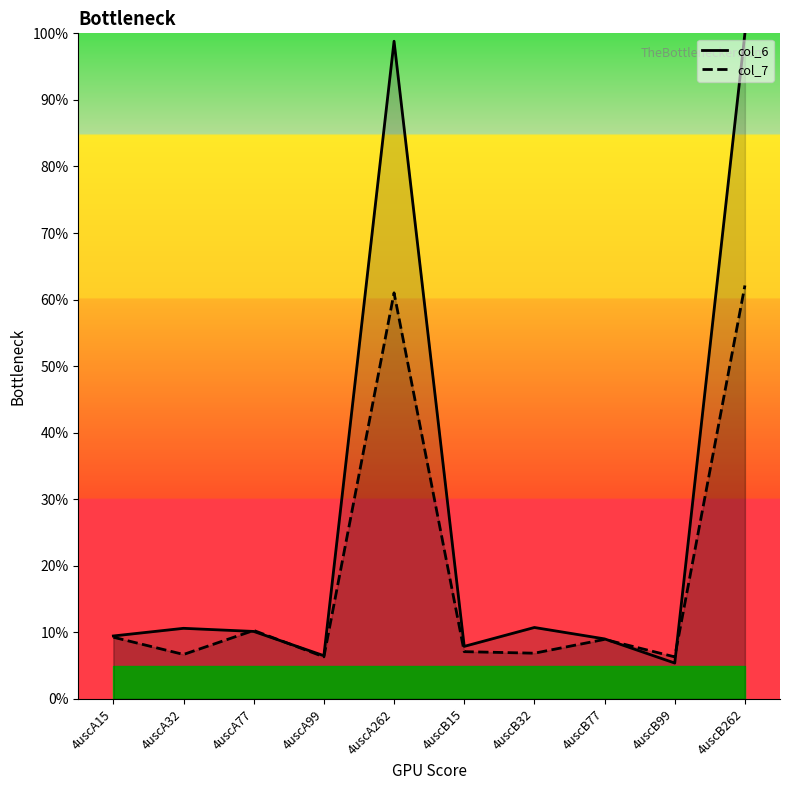

What is the difference between the maximum and second lowest values in the col_6 series?

93.5